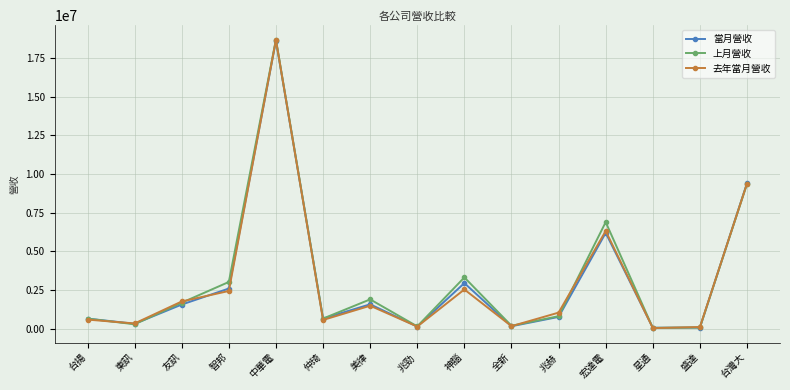

Which series has the widest spread of values?

上月營收